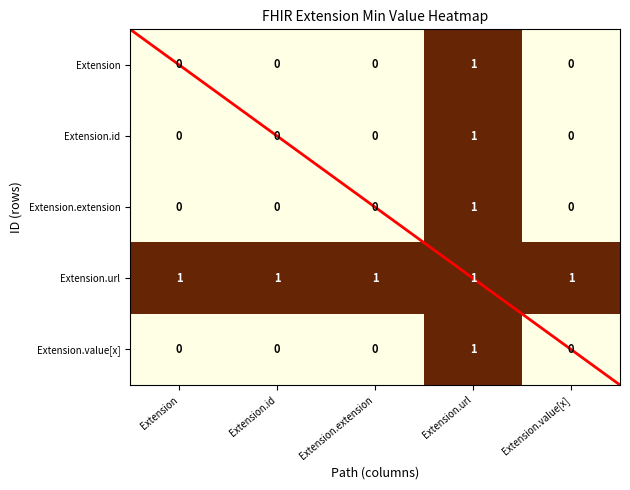

True or false: Extension.url has a value of 0 at Extension.id.

False